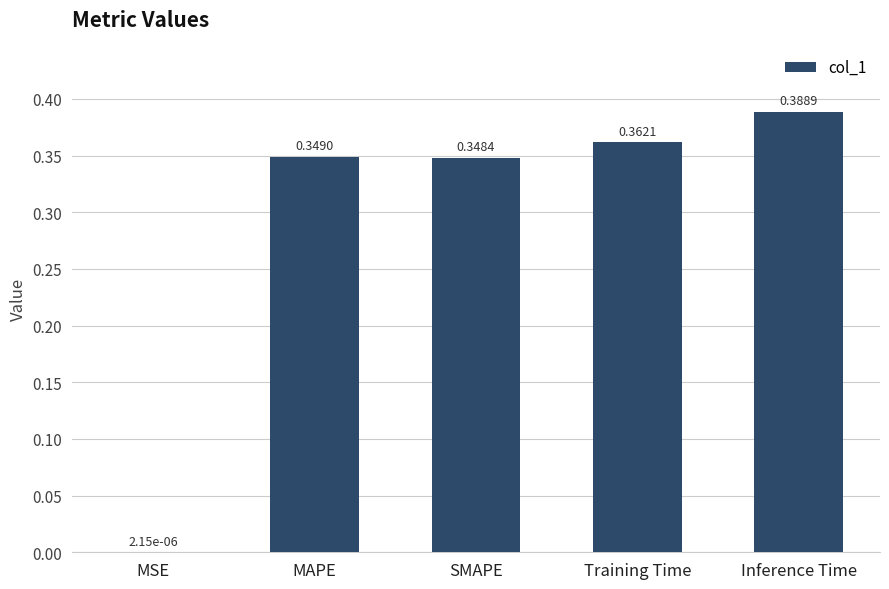

At which label is the value closest to 0?

MSE